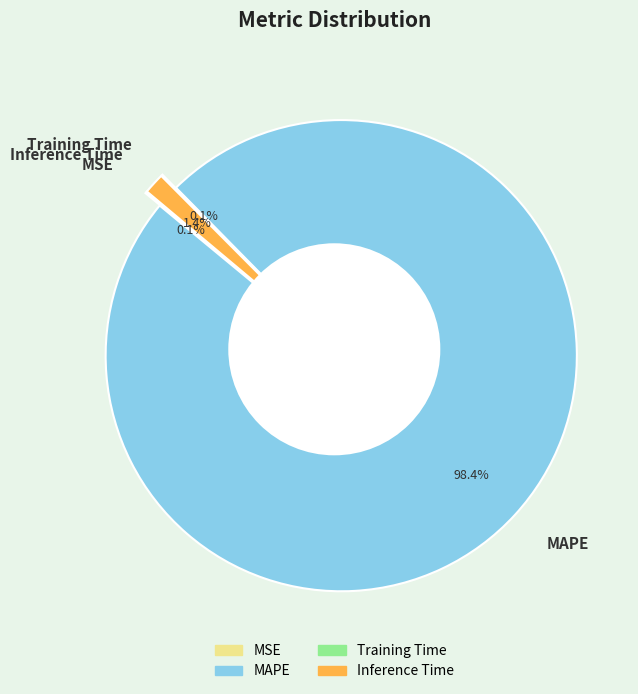

Combined, do MAPE and Inference Time account for over 50%?

Yes